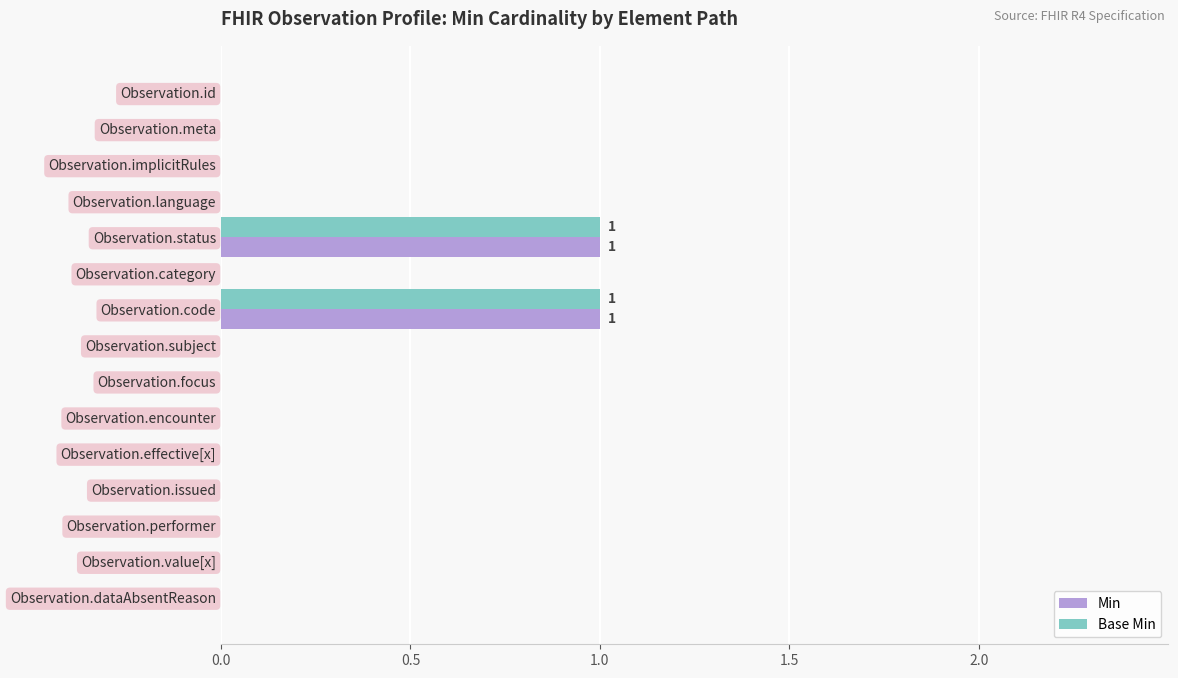

The value of Min at Observation.status is 1. True or false?

True